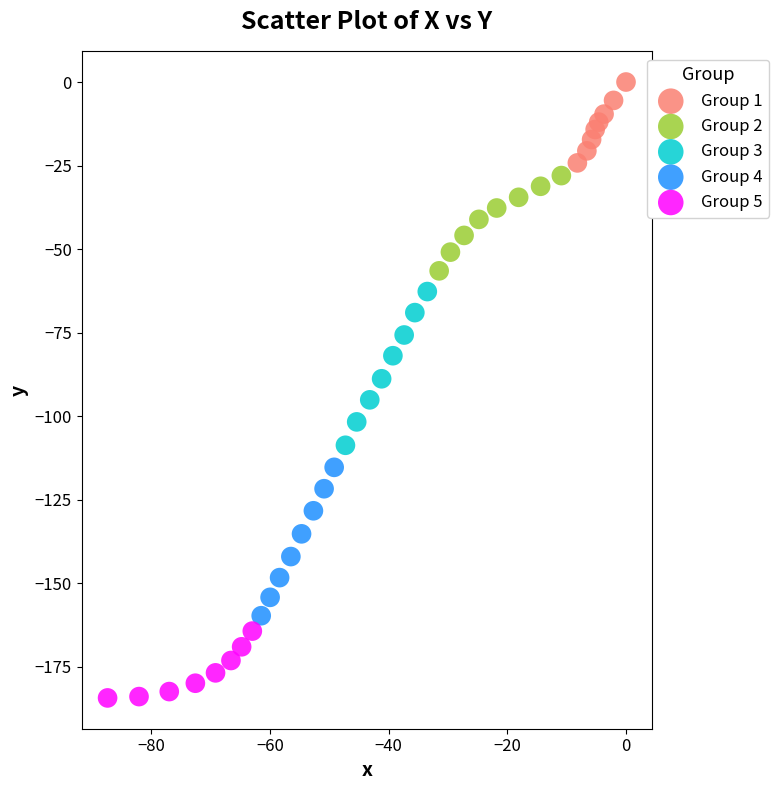

Which series reaches the maximum Y coordinate?

Group 1